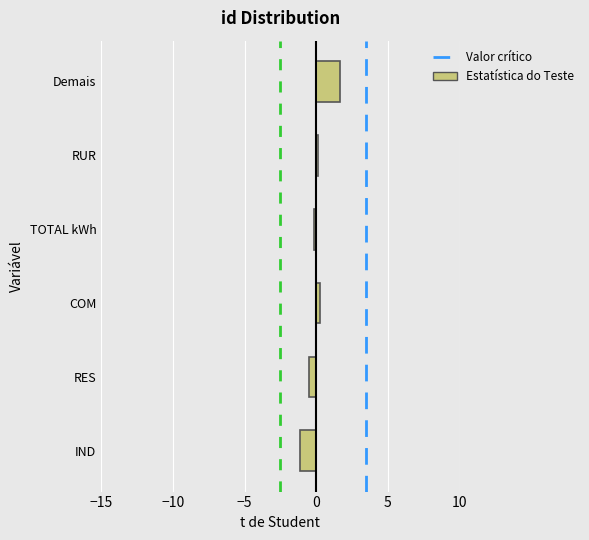

Reading bottom to top, what are all the values shown in this chart?

-1.1	-0.5	0.3	-0.1	0.1	1.7